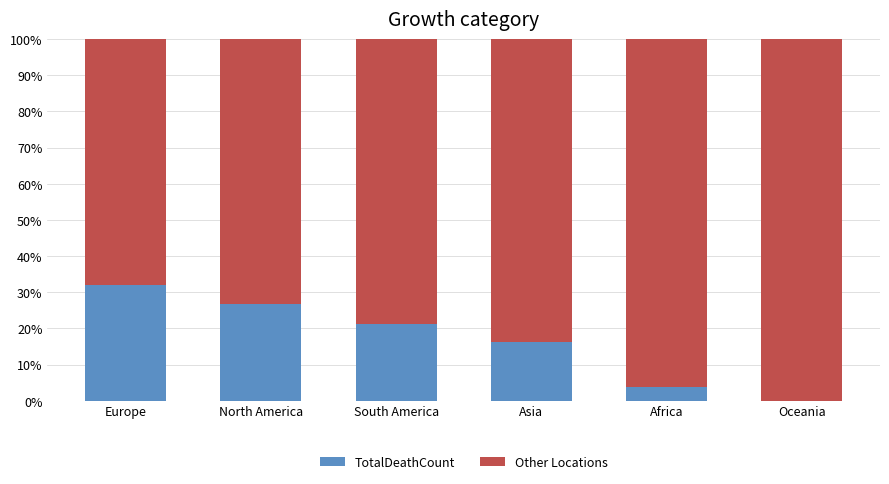

At how many categories does at least one series exceed 0?

6